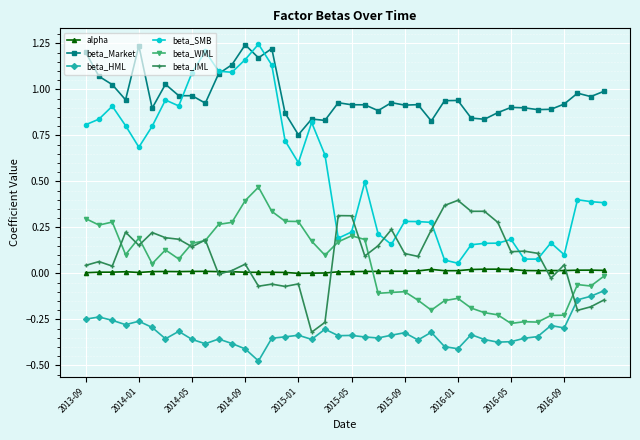

How many data points does each series have?

40